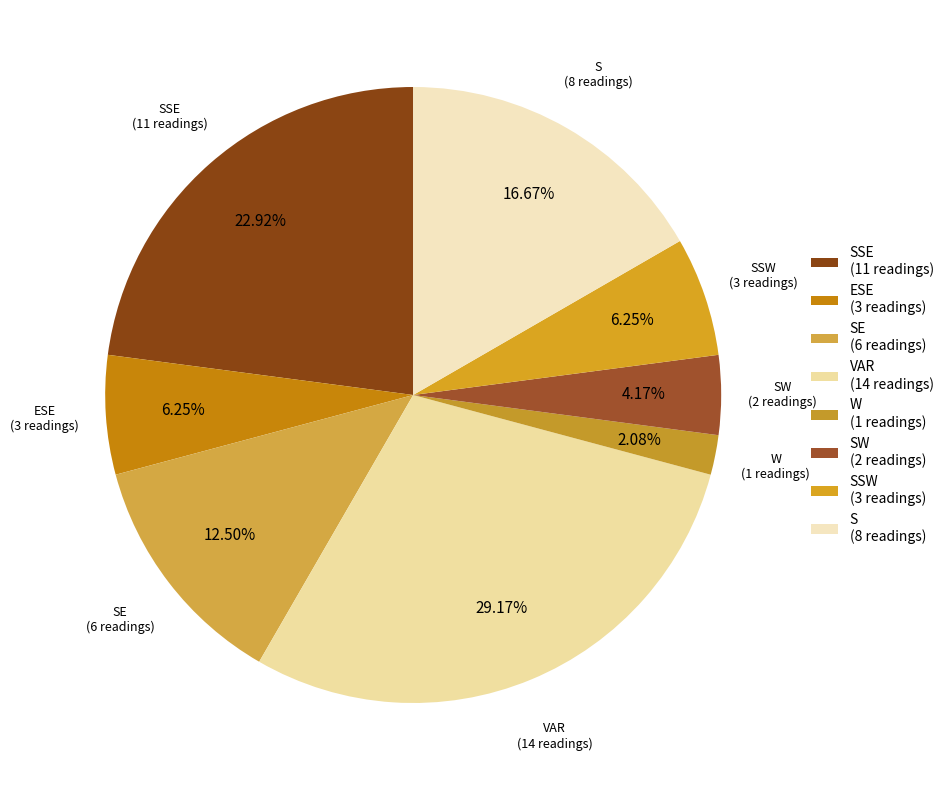

Combined, do ESE (3 readings) and SSW (3 readings) account for over 50%?

No